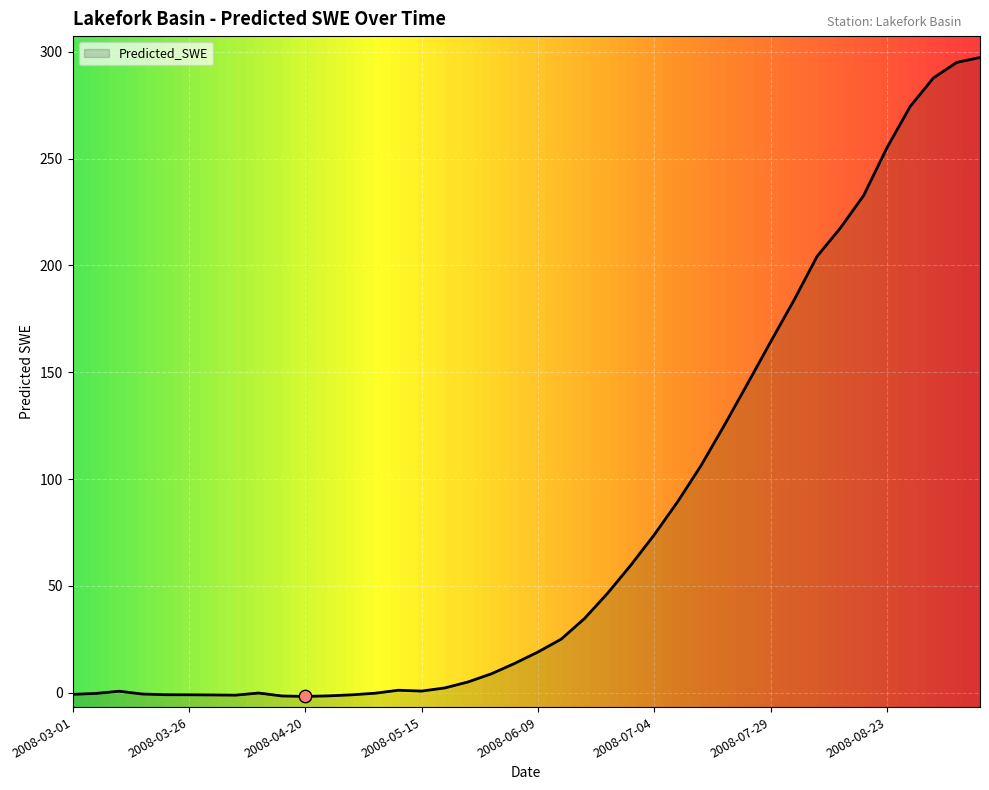

Between 2008-04-10 and 2008-05-30, which is larger?

2008-05-30